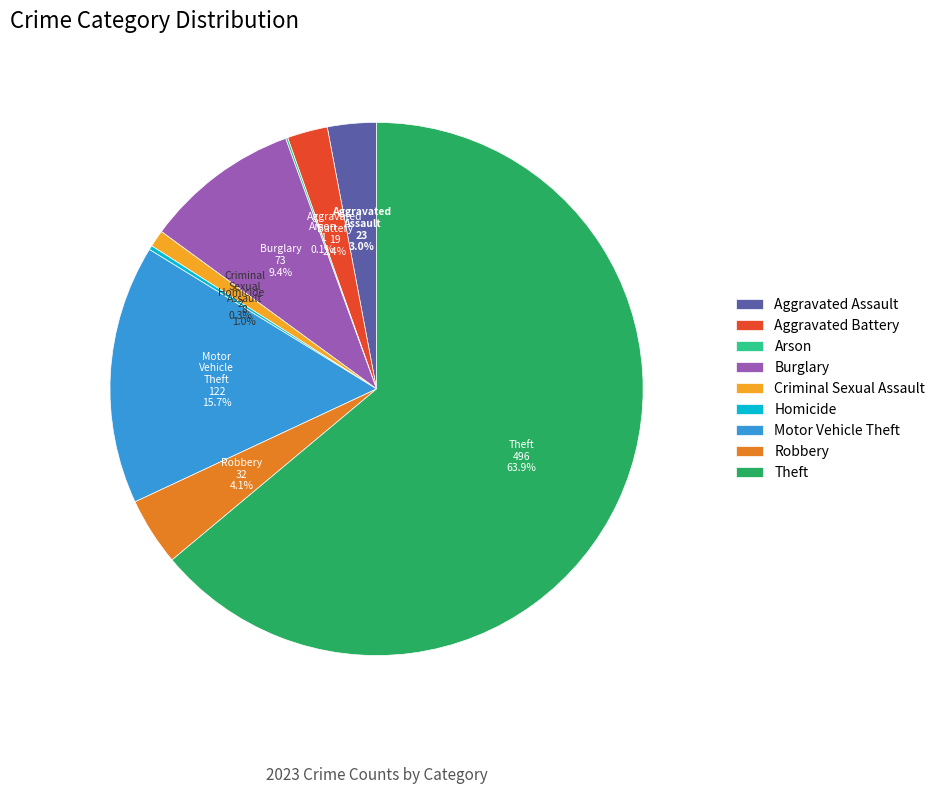

What is the ratio of the value at Burglary to the value at Motor Vehicle Theft?

0.6